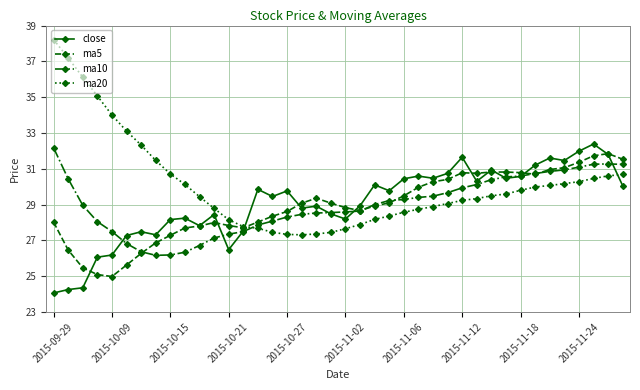

Which series has the largest total across all categories?

ma20